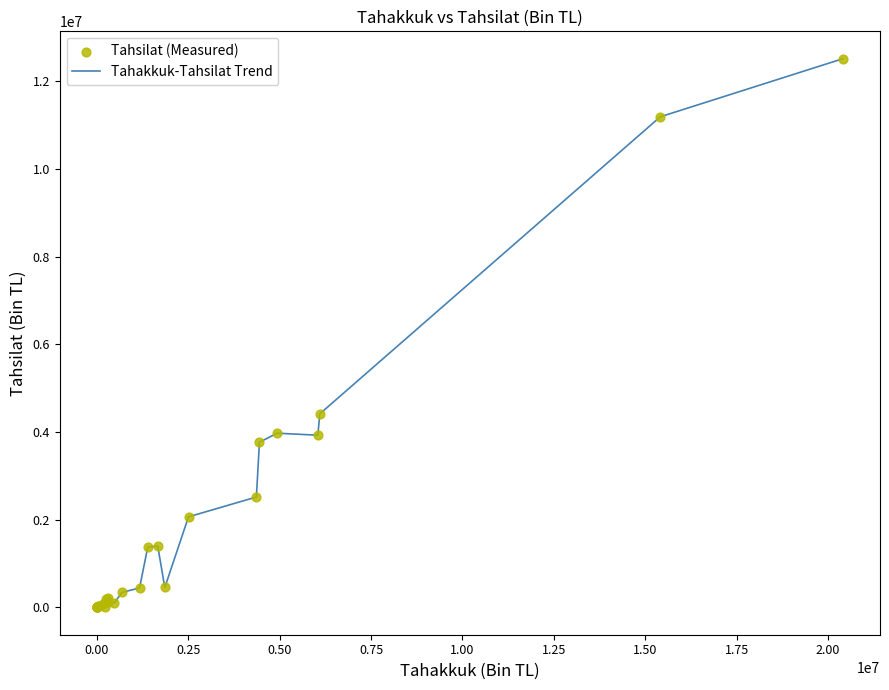

What is the difference between the maximum and minimum values?

12512878.6